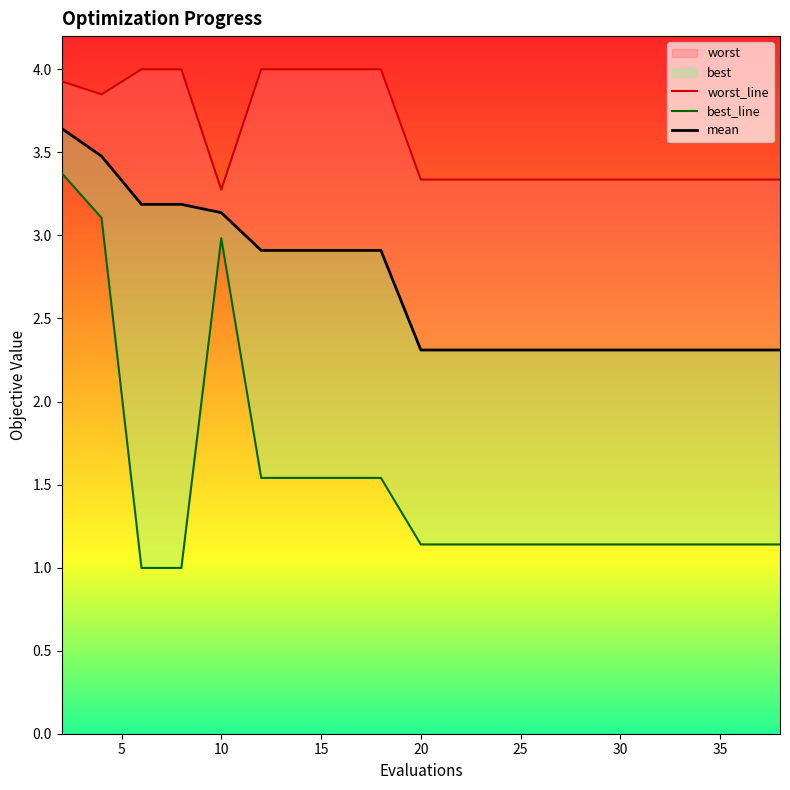

Rank the categories by mean value from highest to lowest.

2, 4, 6, 8, 10, 12, 14, 16, 18, 20, 22, 24, 26, 28, 29, 31, 33, 34, 36, 38